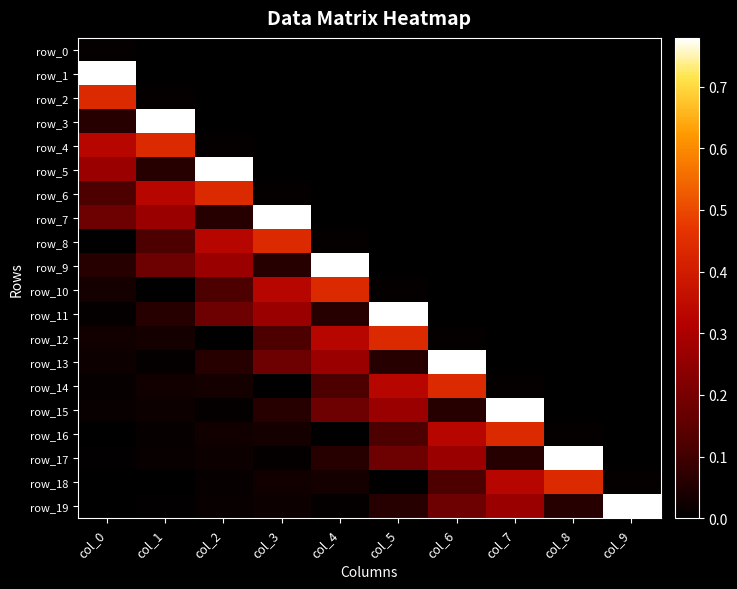

Reading left to right, transcribe all the data shown in this chart.

row_0: col_0=0.0	col_1=0.0	col_2=0.0	col_3=0.0	col_4=0.0	col_5=0.0	col_6=0.0	col_7=0.0	col_8=0.0	col_9=0.0
row_1: col_0=0.8	col_1=0.0	col_2=0.0	col_3=0.0	col_4=0.0	col_5=0.0	col_6=0.0	col_7=0.0	col_8=0.0	col_9=0.0
row_2: col_0=0.4	col_1=0.0	col_2=0.0	col_3=0.0	col_4=0.0	col_5=0.0	col_6=0.0	col_7=0.0	col_8=0.0	col_9=0.0
row_3: col_0=0.1	col_1=0.8	col_2=0.0	col_3=0.0	col_4=0.0	col_5=0.0	col_6=0.0	col_7=0.0	col_8=0.0	col_9=0.0
row_4: col_0=0.3	col_1=0.4	col_2=0.0	col_3=0.0	col_4=0.0	col_5=0.0	col_6=0.0	col_7=0.0	col_8=0.0	col_9=0.0
row_5: col_0=0.3	col_1=0.1	col_2=0.8	col_3=0.0	col_4=0.0	col_5=0.0	col_6=0.0	col_7=0.0	col_8=0.0	col_9=0.0
row_6: col_0=0.1	col_1=0.3	col_2=0.4	col_3=0.0	col_4=0.0	col_5=0.0	col_6=0.0	col_7=0.0	col_8=0.0	col_9=0.0
row_7: col_0=0.2	col_1=0.3	col_2=0.1	col_3=0.8	col_4=0.0	col_5=0.0	col_6=0.0	col_7=0.0	col_8=0.0	col_9=0.0
row_8: col_0=0.0	col_1=0.1	col_2=0.3	col_3=0.4	col_4=0.0	col_5=0.0	col_6=0.0	col_7=0.0	col_8=0.0	col_9=0.0
row_9: col_0=0.1	col_1=0.2	col_2=0.3	col_3=0.1	col_4=0.8	col_5=0.0	col_6=0.0	col_7=0.0	col_8=0.0	col_9=0.0
row_10: col_0=0.0	col_1=0.0	col_2=0.1	col_3=0.3	col_4=0.4	col_5=0.0	col_6=0.0	col_7=0.0	col_8=0.0	col_9=0.0
row_11: col_0=0.0	col_1=0.1	col_2=0.2	col_3=0.3	col_4=0.1	col_5=0.8	col_6=0.0	col_7=0.0	col_8=0.0	col_9=0.0
row_12: col_0=0.0	col_1=0.0	col_2=0.0	col_3=0.1	col_4=0.3	col_5=0.4	col_6=0.0	col_7=0.0	col_8=0.0	col_9=0.0
row_13: col_0=0.0	col_1=0.0	col_2=0.1	col_3=0.2	col_4=0.3	col_5=0.1	col_6=0.8	col_7=0.0	col_8=0.0	col_9=0.0
row_14: col_0=0.0	col_1=0.0	col_2=0.0	col_3=0.0	col_4=0.1	col_5=0.3	col_6=0.4	col_7=0.0	col_8=0.0	col_9=0.0
row_15: col_0=0.0	col_1=0.0	col_2=0.0	col_3=0.1	col_4=0.2	col_5=0.3	col_6=0.1	col_7=0.8	col_8=0.0	col_9=0.0
row_16: col_0=0.0	col_1=0.0	col_2=0.0	col_3=0.0	col_4=0.0	col_5=0.1	col_6=0.3	col_7=0.4	col_8=0.0	col_9=0.0
row_17: col_0=0.0	col_1=0.0	col_2=0.0	col_3=0.0	col_4=0.1	col_5=0.2	col_6=0.3	col_7=0.1	col_8=0.8	col_9=0.0
row_18: col_0=0.0	col_1=0.0	col_2=0.0	col_3=0.0	col_4=0.0	col_5=0.0	col_6=0.1	col_7=0.3	col_8=0.4	col_9=0.0
row_19: col_0=0.0	col_1=0.0	col_2=0.0	col_3=0.0	col_4=0.0	col_5=0.1	col_6=0.2	col_7=0.3	col_8=0.1	col_9=0.8